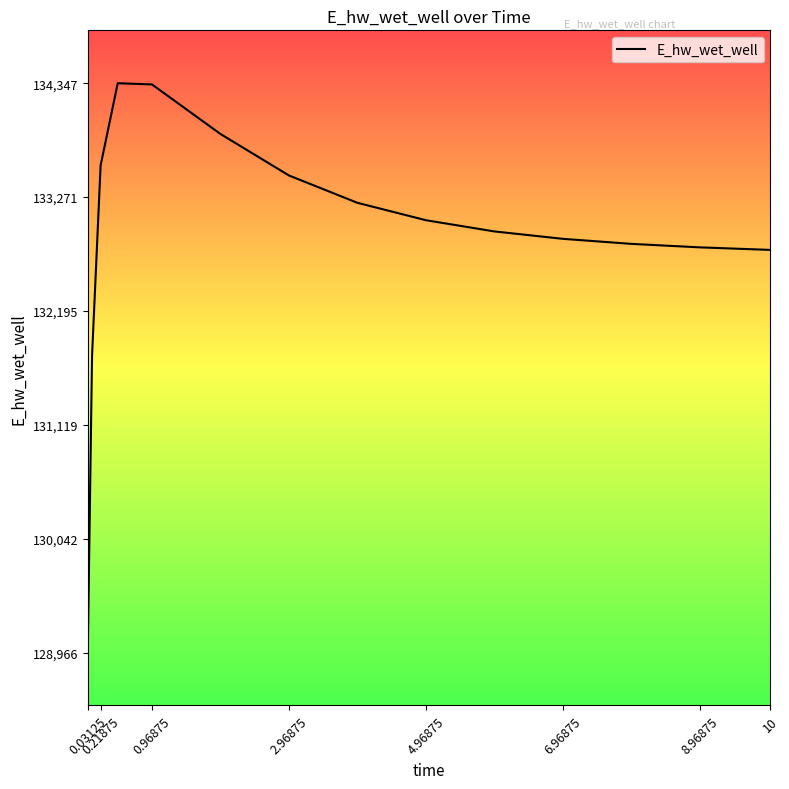

What is the difference between the maximum and minimum values?

5381.5